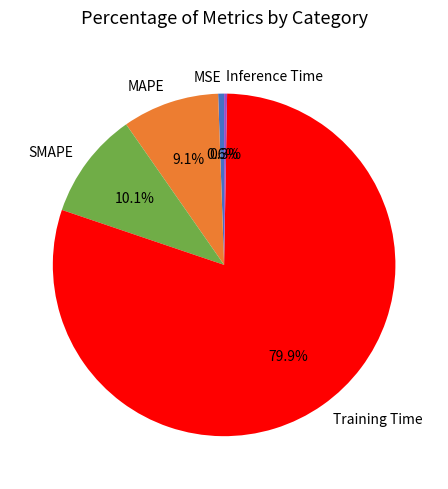

What percentage is the MAPE slice, to the nearest percent?

9%